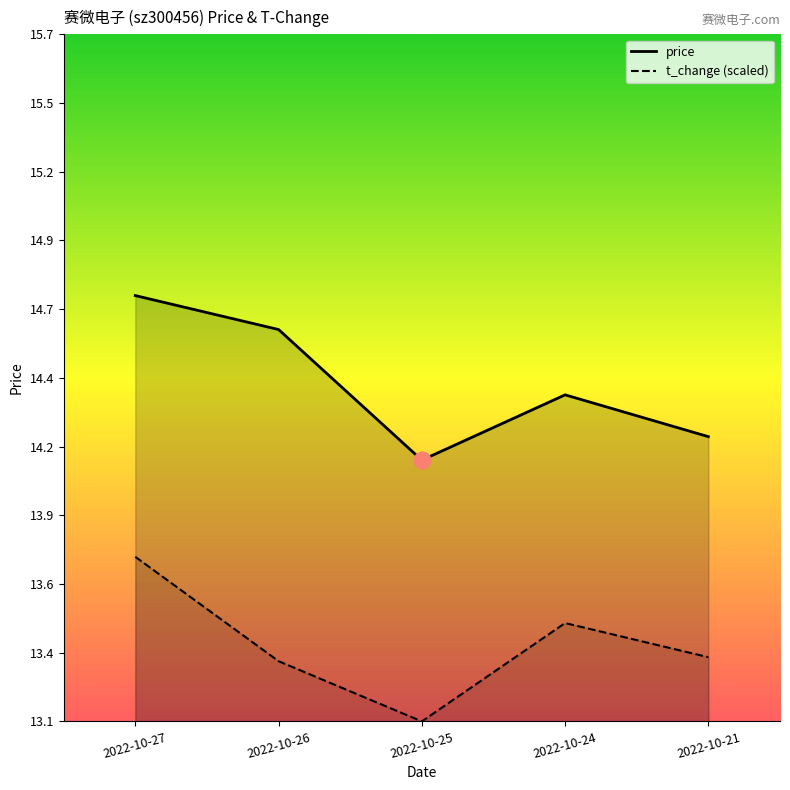

What is the spread (max minus min) of values at 2022-10-21?

0.8